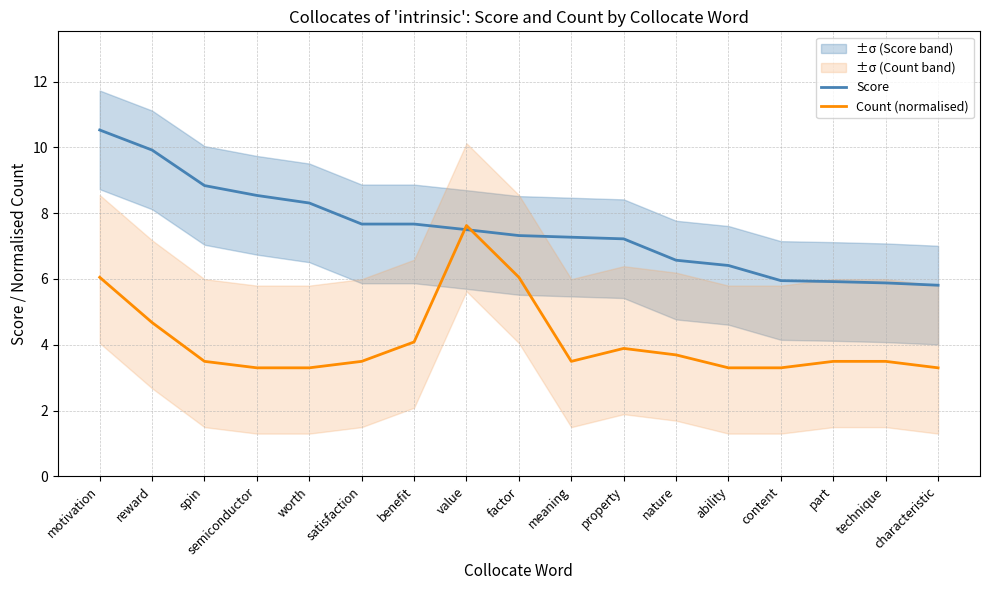

Reading right to left, transcribe all the data shown in this chart.

Score: 5.8	5.9	5.9	6.0	6.4	6.6	7.2	7.3	7.3	7.5	7.7	7.7	8.3	8.5	8.8	9.9	10.5
Count (normalised): 3.3	3.5	3.5	3.3	3.3	3.7	3.9	3.5	6.1	7.6	4.1	3.5	3.3	3.3	3.5	4.7	6.1